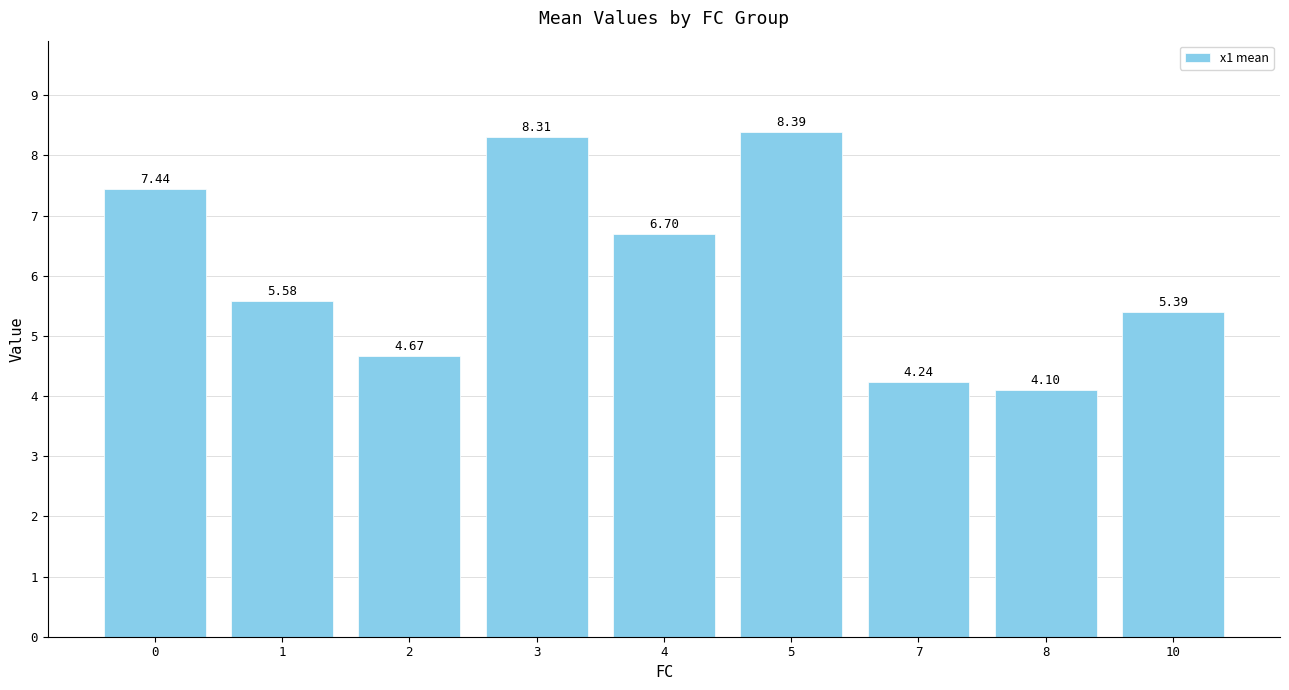

List the labels in order of value, smallest first.

8, 7, 2, 10, 1, 4, 0, 3, 5